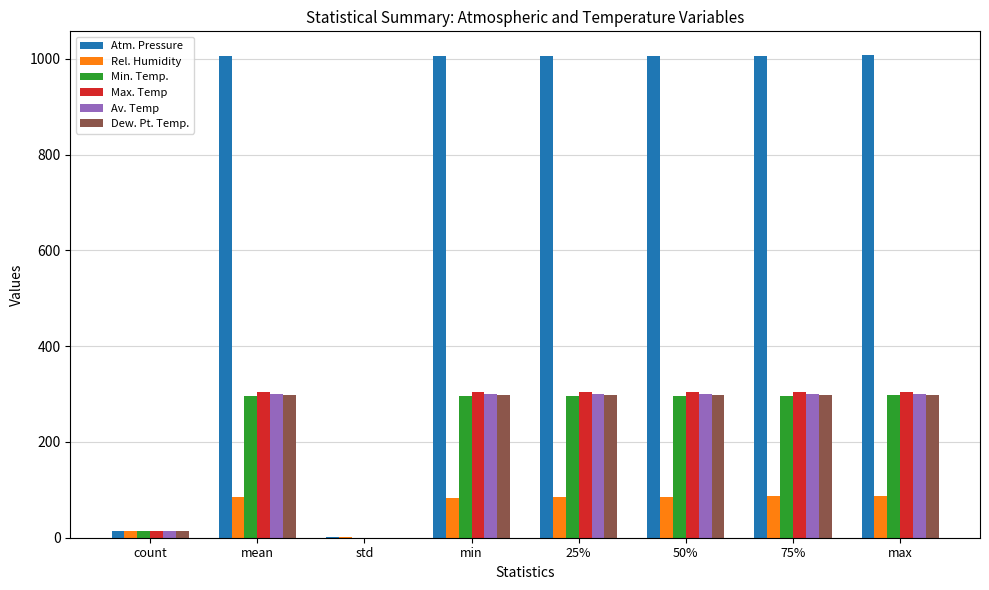

Between count and std, which series saw the biggest shift?

Av. Temp